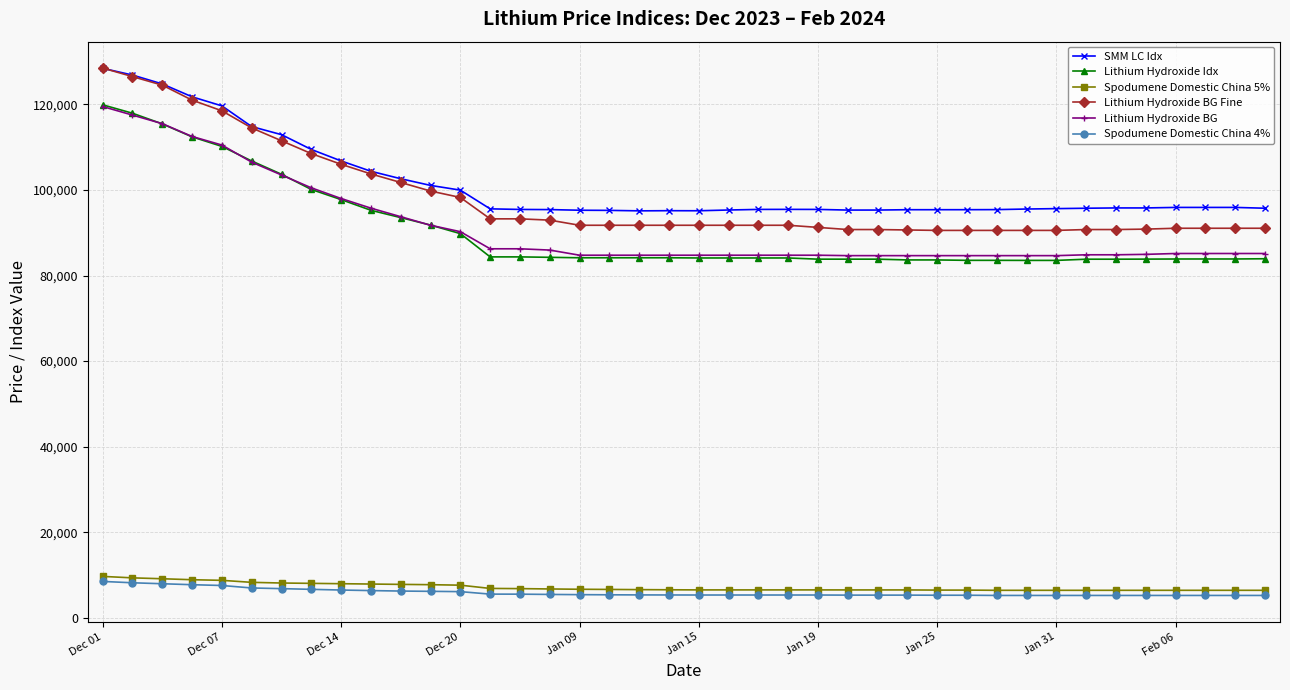

What is the value of the SMM LC Idx point at the 2nd from the left?

126864